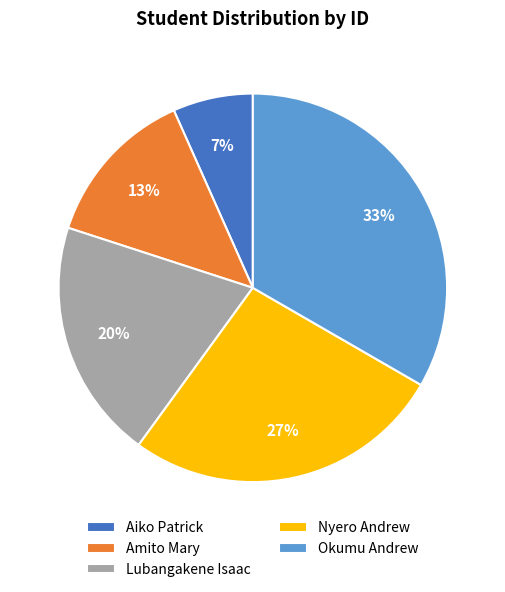

True or false: Okumu Andrew accounts for 45% of the total.

False